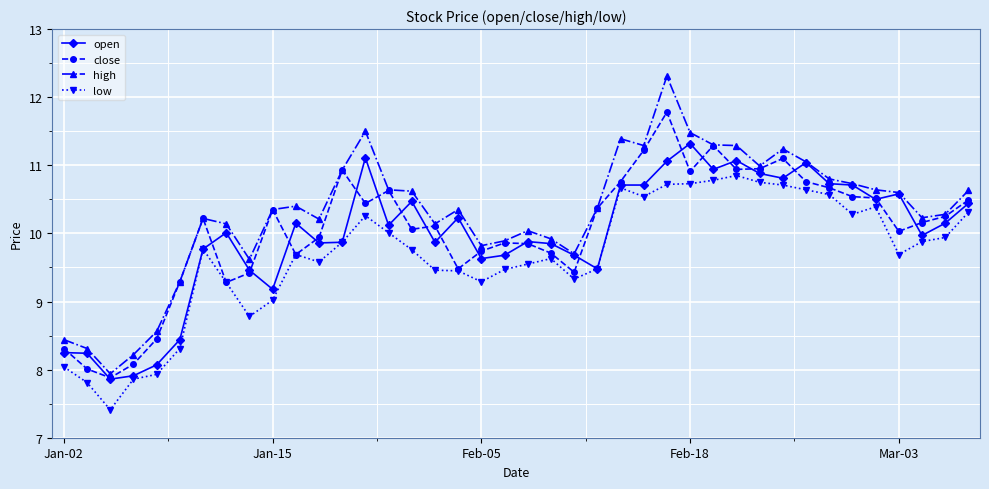

What is the value of the high point at the 22nd from the left?

9.9